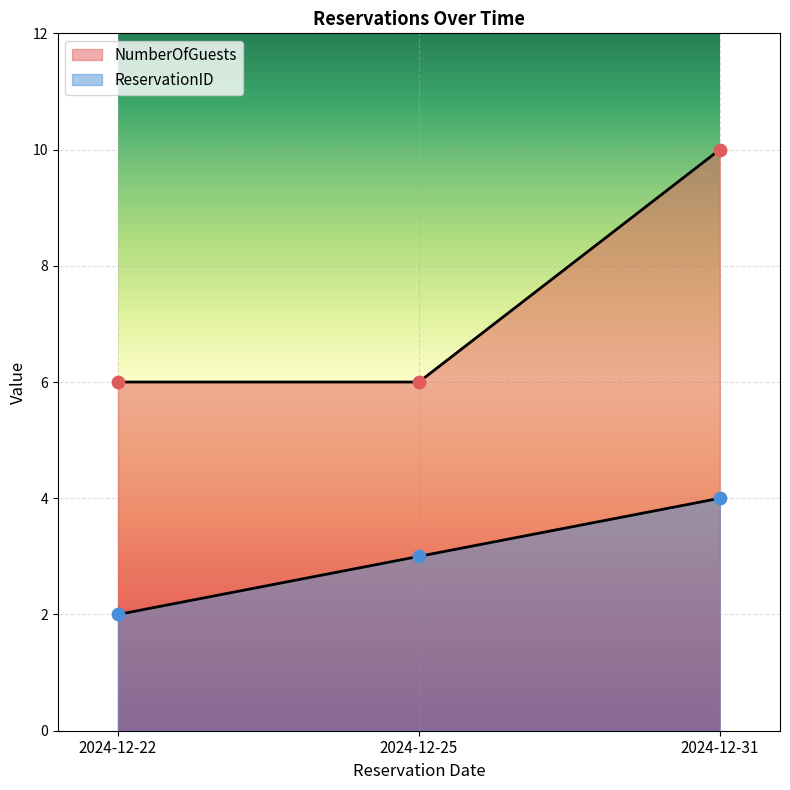

Which series has the widest spread of Y values?

NumberOfGuests